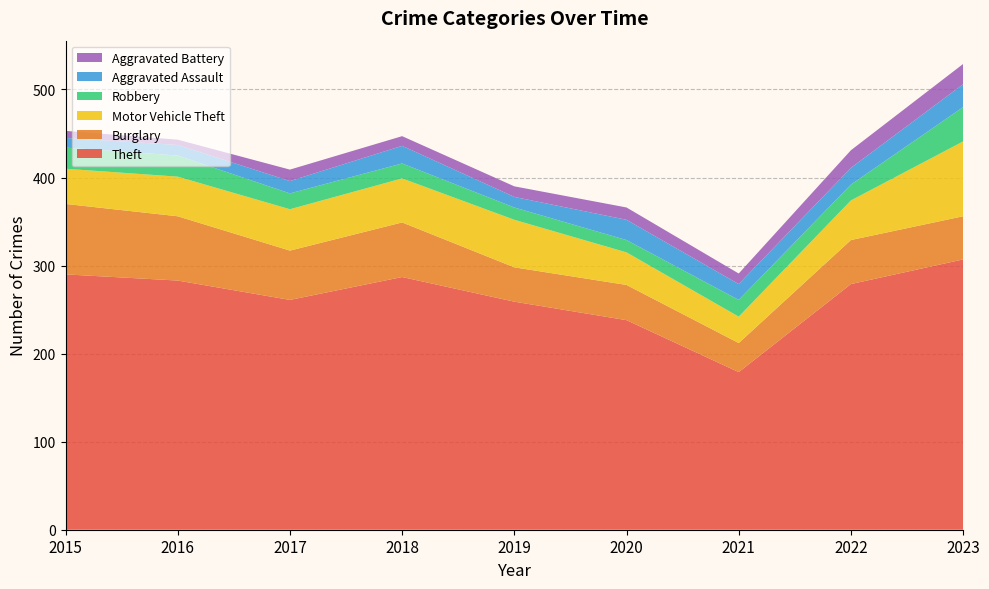

Reading left to right, what are all the values shown in this chart?

Theft: 290	283	261	287	259	238	179	279	307
Burglary: 80	73	56	62	39	40	33	50	49
Motor Vehicle Theft: 40	45	47	50	54	37	30	45	85
Robbery: 24	24	18	17	14	14	19	18	39
Aggravated Assault: 11	12	14	20	12	23	18	19	26
Aggravated Battery: 8	6	13	11	12	14	12	20	23